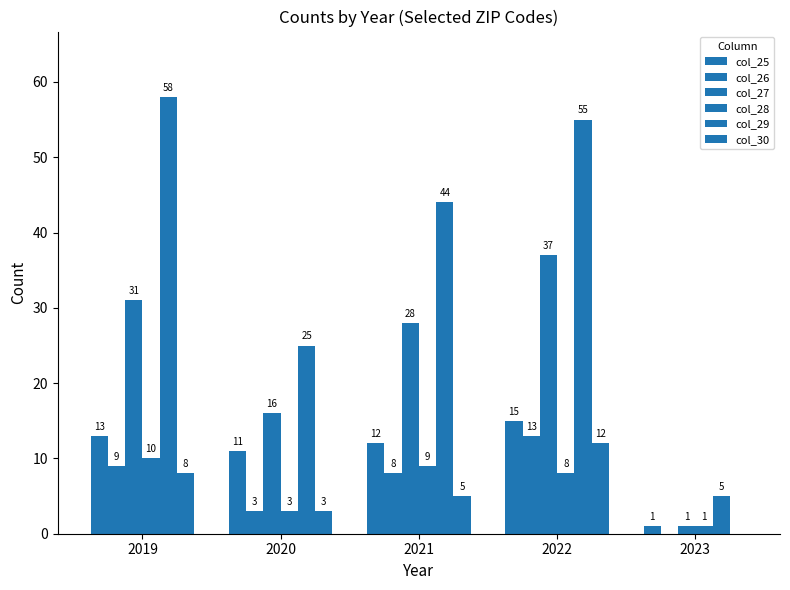

How many categories are shown in the chart?

5